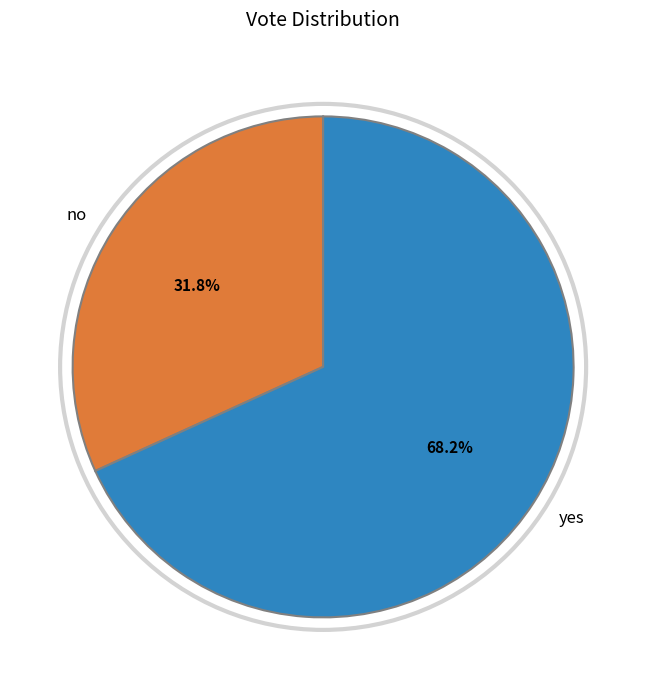

How many slices are in this pie chart?

2